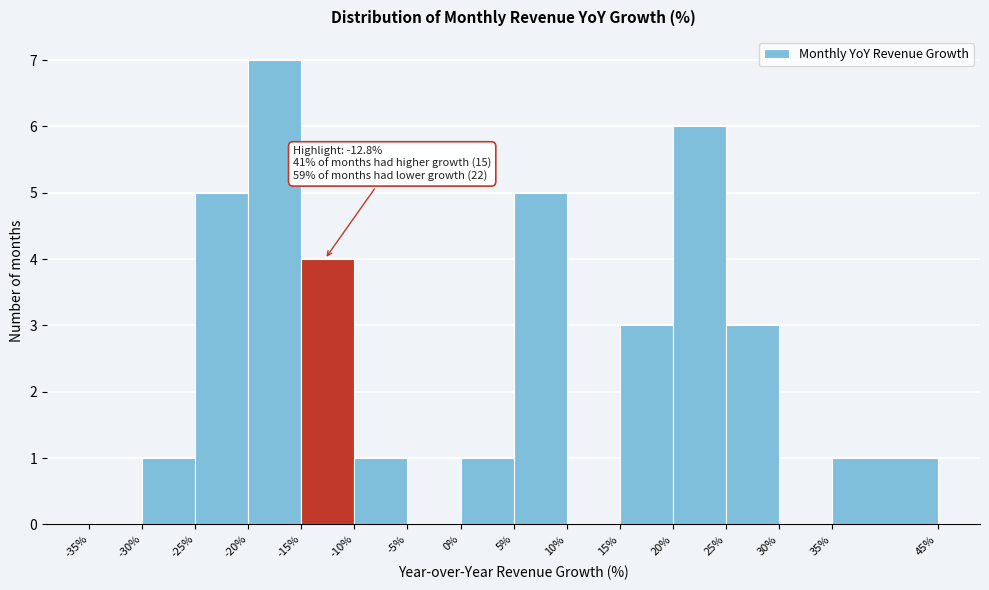

Over which range of the x-axis is the bar tallest?

-20% to -15%